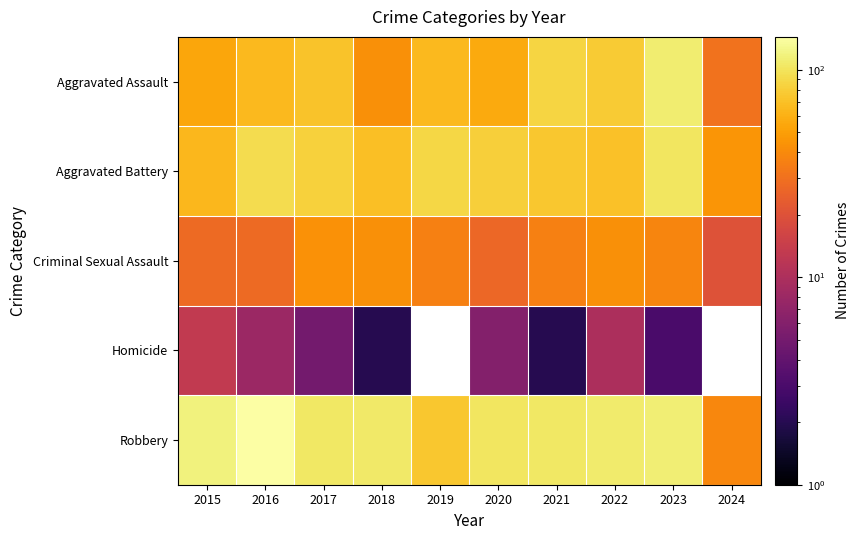

The value of Aggravated Assault at 2021 is 131.1. True or false?

False